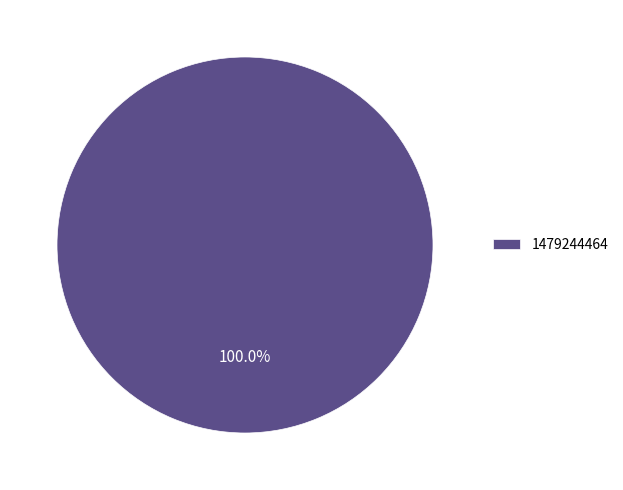

Which slice represents more than half of the pie?

1479244464